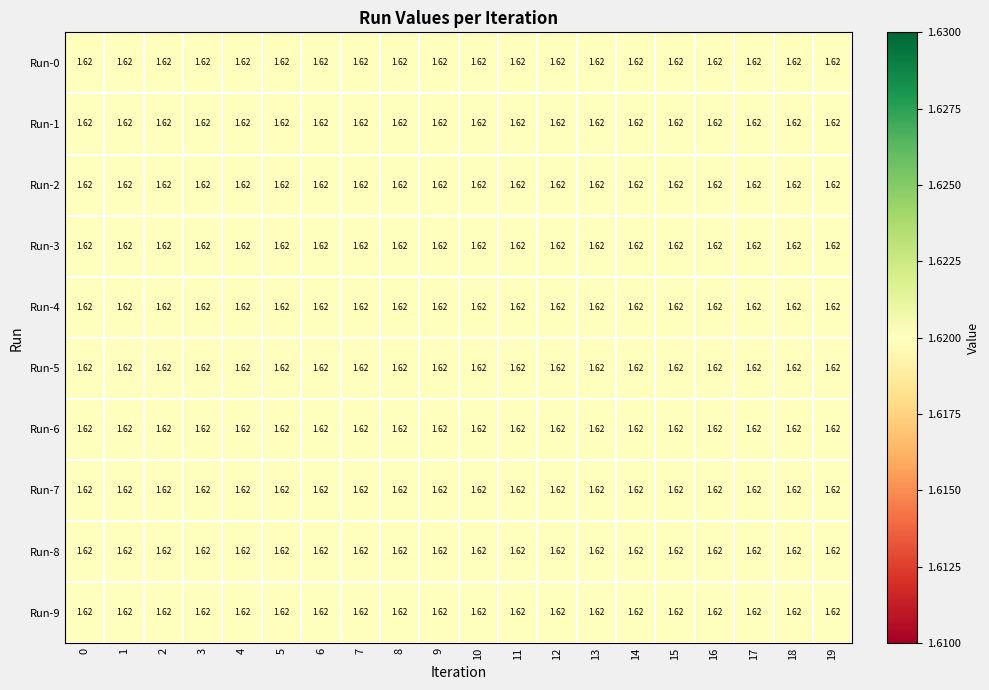

At 11, list the series in order from largest to smallest.

row_4, row_5, row_7, row_9, row_6, row_8, row_3, row_2, row_0, row_1